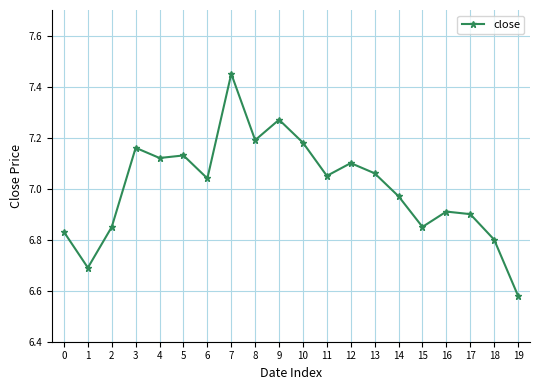

What is the difference between the second highest and second lowest values?

0.6